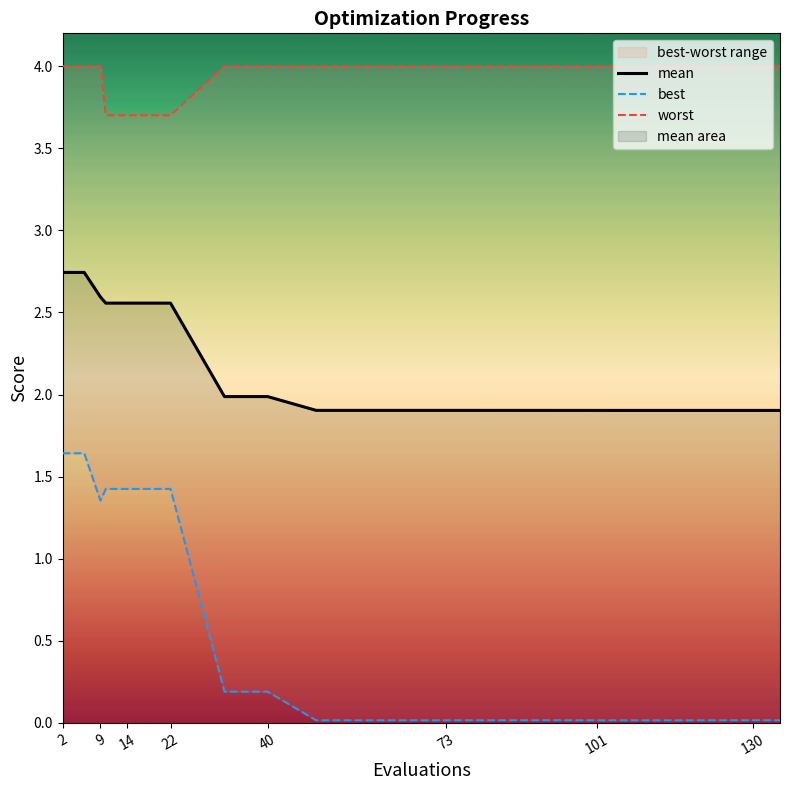

Rank the series at 2 from highest to lowest value.

worst, mean, best